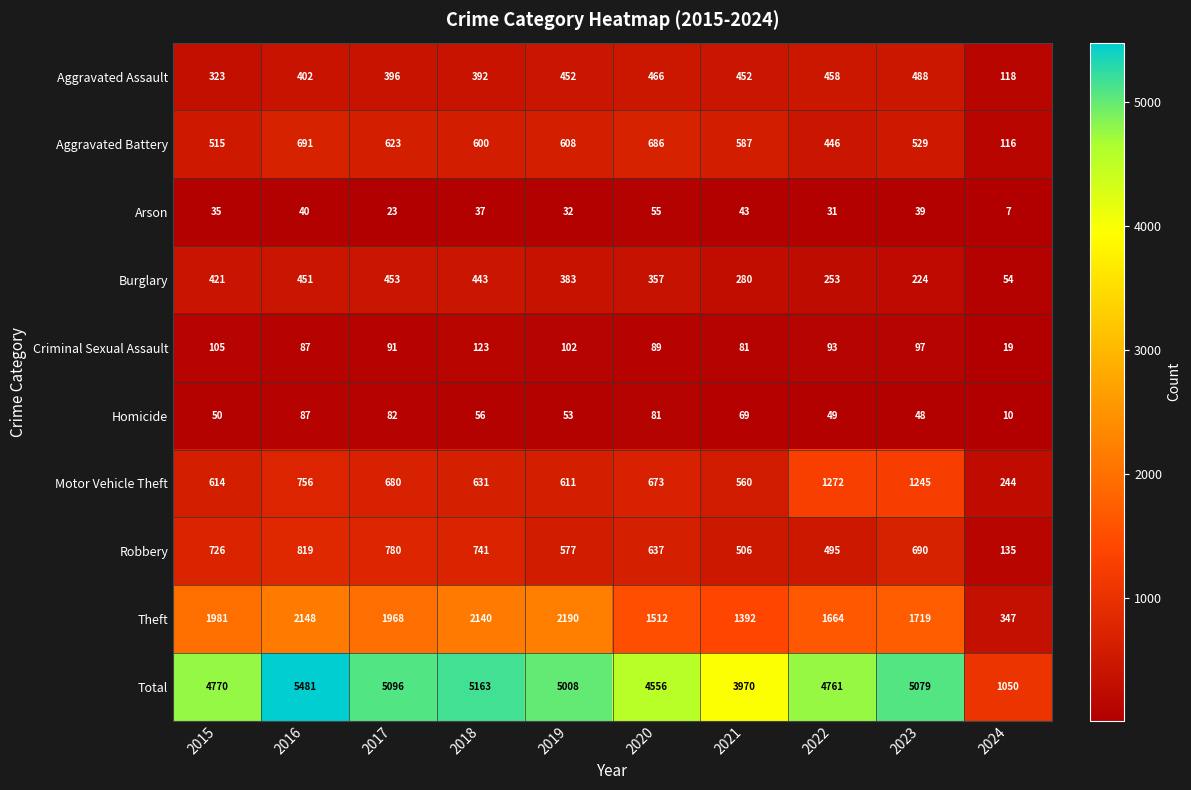

The value of Motor Vehicle Theft at 2019 is 797. True or false?

False